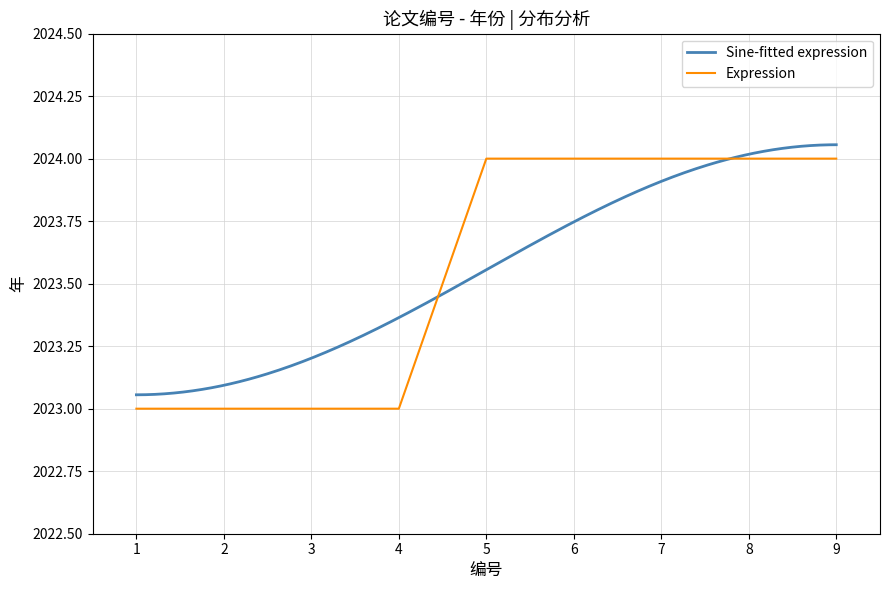

True or false: there are more than 0 points higher than both neighbors.

False